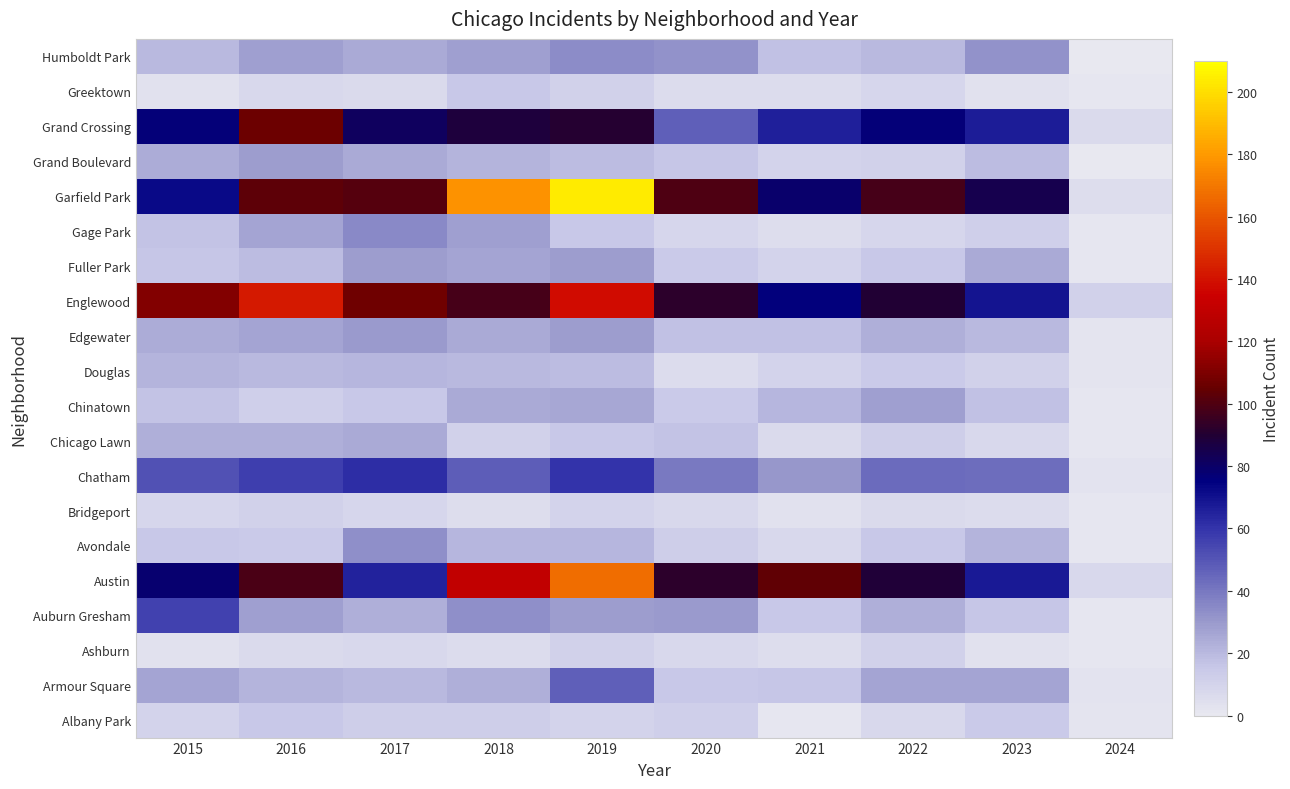

List the series in order of their peak value, highest first.

Garfield Park, Austin, Englewood, Grand Crossing, Chatham, Auburn Gresham, Armour Square, Gage Park, Humboldt Park, Avondale, Edgewater, Fuller Park, Grand Boulevard, Chinatown, Chicago Lawn, Douglas, Albany Park, Greektown, Ashburn, Bridgeport